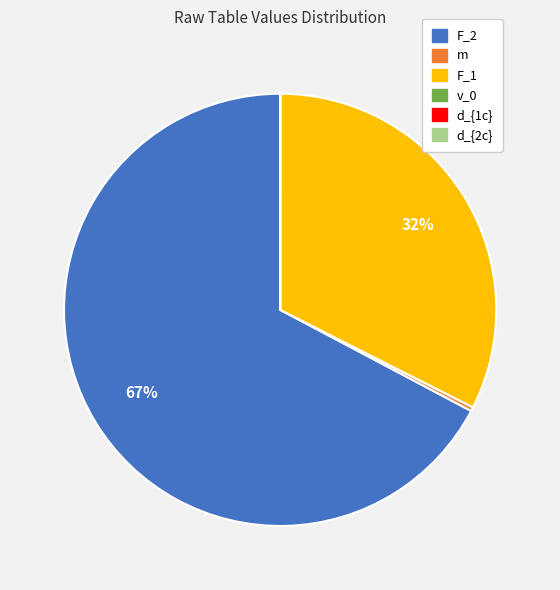

The m slice represents 0% of the pie. True or false?

True